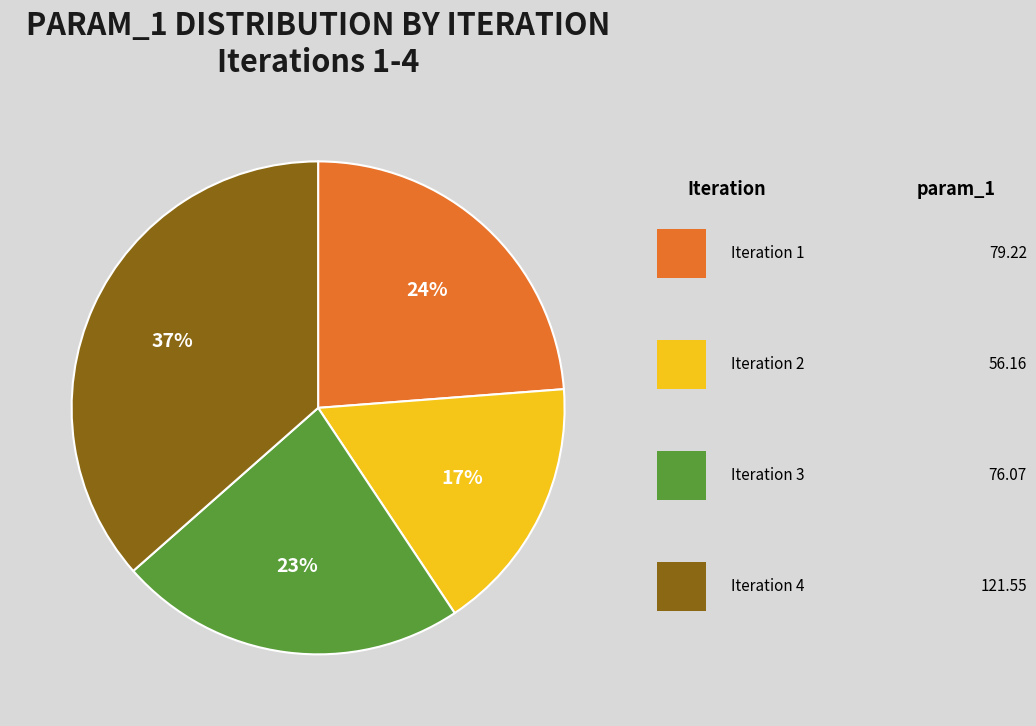

How many slices are in this pie chart?

4